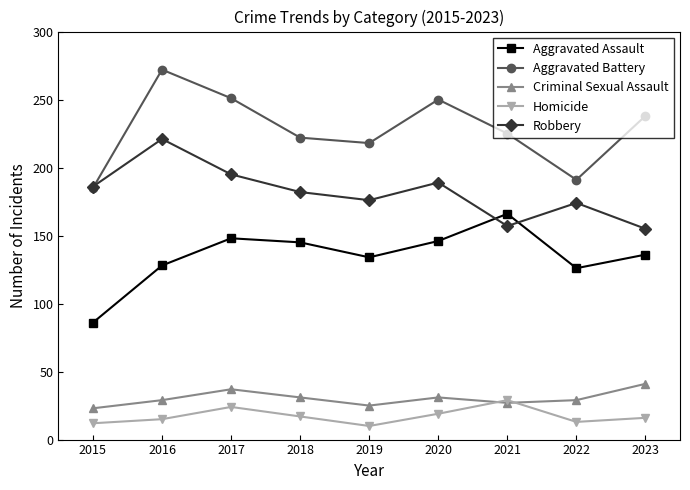

The Aggravated Assault series shows 166 at 2021. True or false?

True